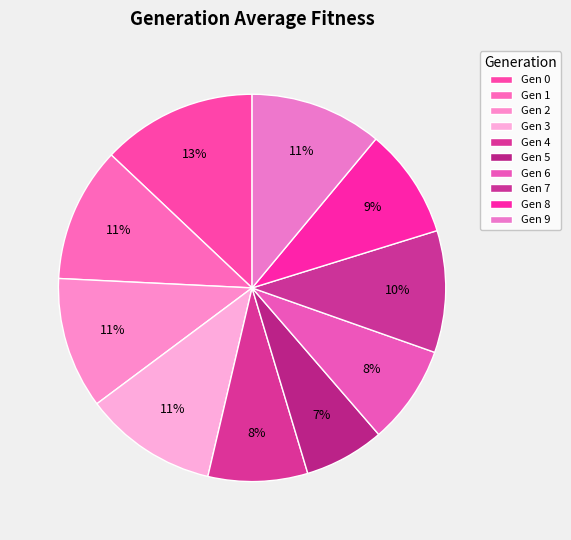

Count the number of slices in the pie.

10